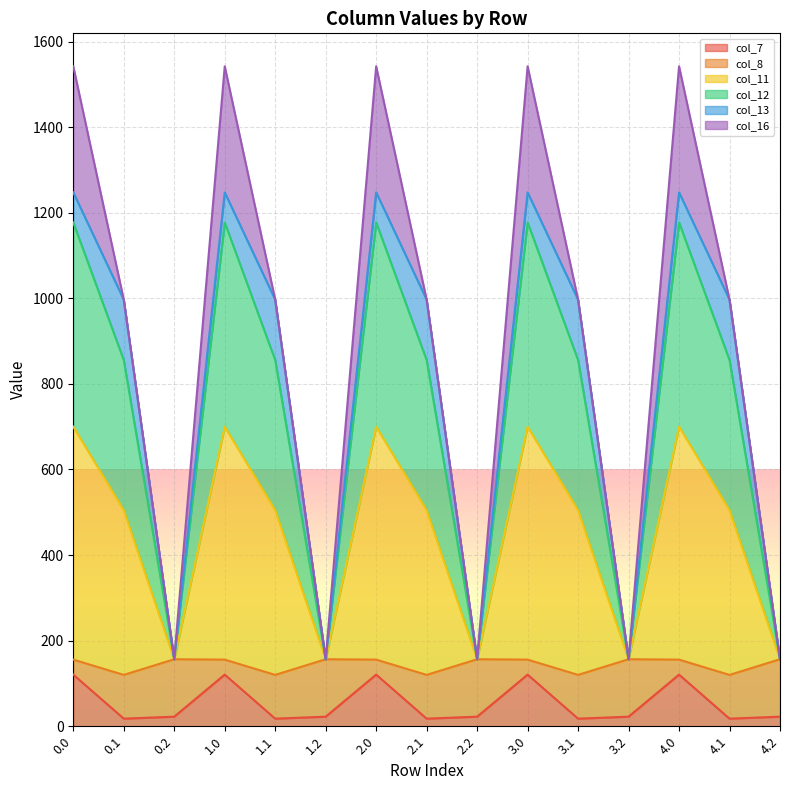

True or false: col_11 and col_7 cross at least once.

False